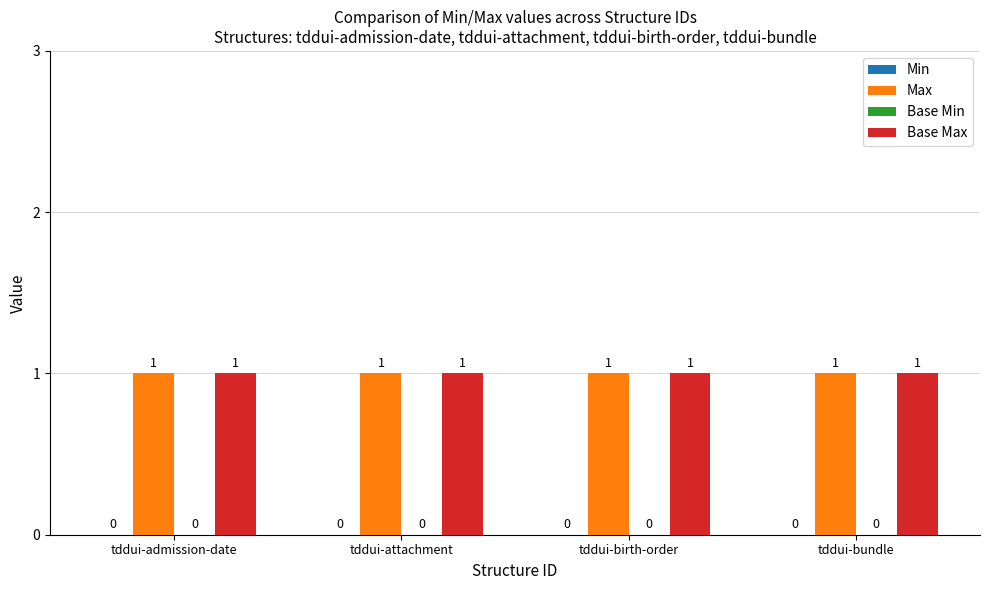

How many bars are there in each group?

4